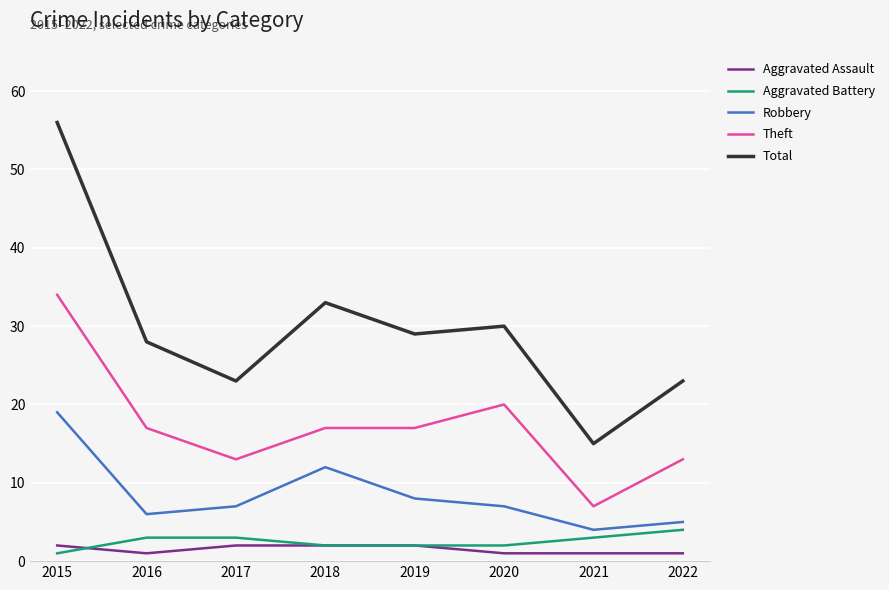

The Robbery series shows 12 at 2017. True or false?

False